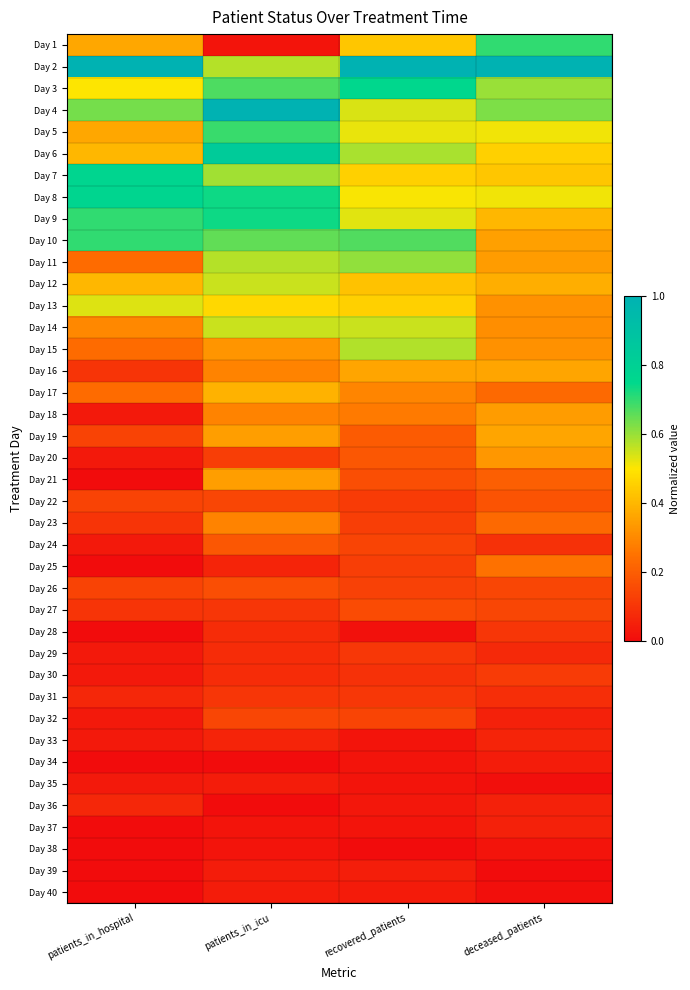

How many distinct data groups are displayed?

40